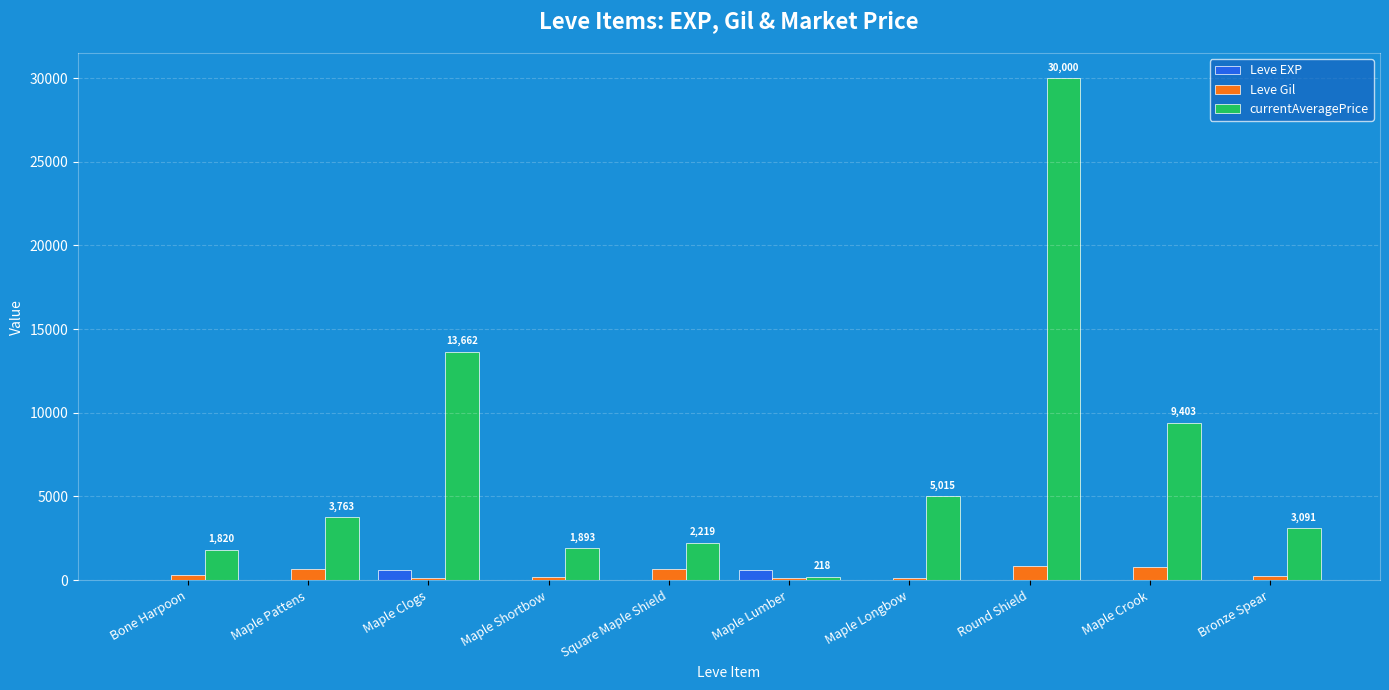

Read the Leve EXP value at Bone Harpoon.

1.0